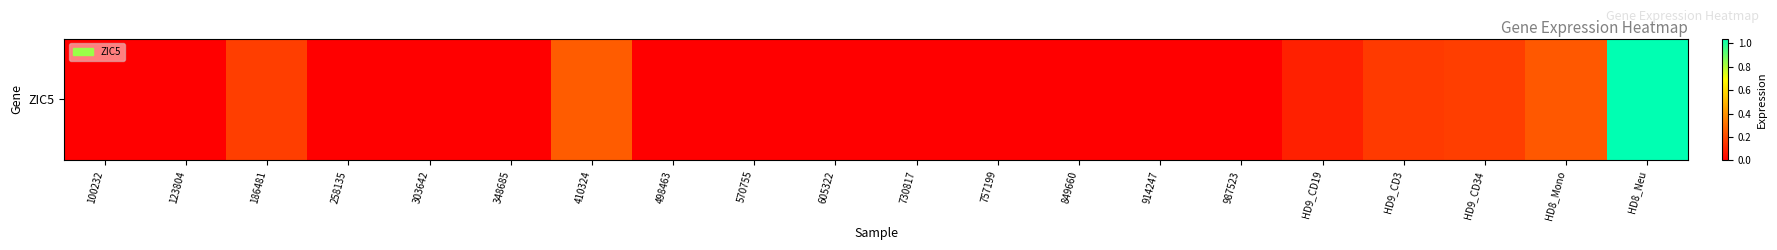

List the labels in order of value, largest first.

HD8_Neu, 410324, HD8_Mono, 186481, HD9_CD34, HD9_CD3, HD9_CD19, 100232, 123804, 258135, 303642, 348685, 498463, 570755, 605322, 730817, 757199, 849660, 914247, 987523